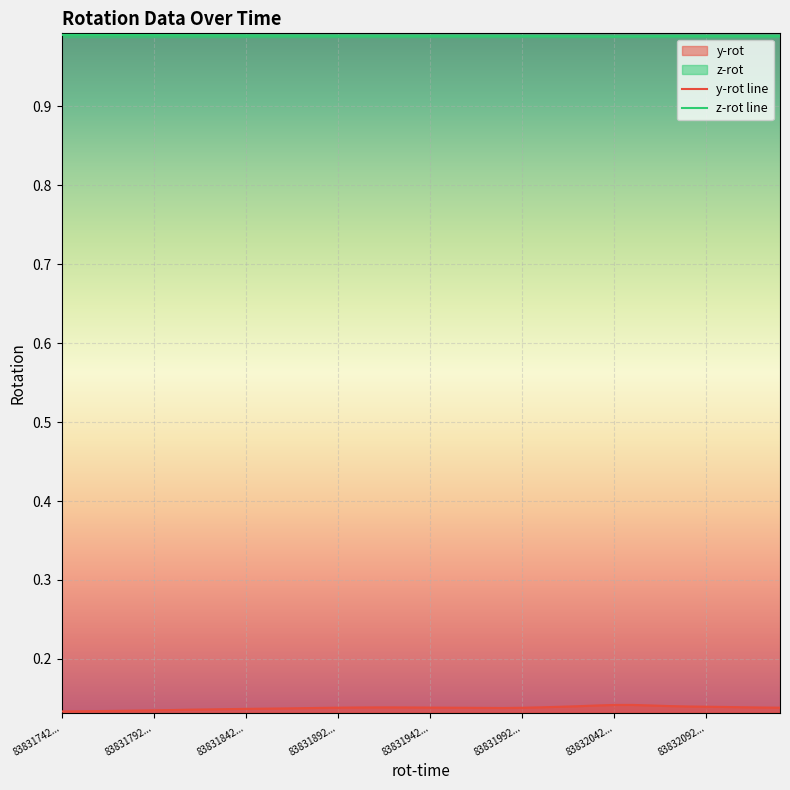

True or false: z-rot line and y-rot line intersect in this chart.

False